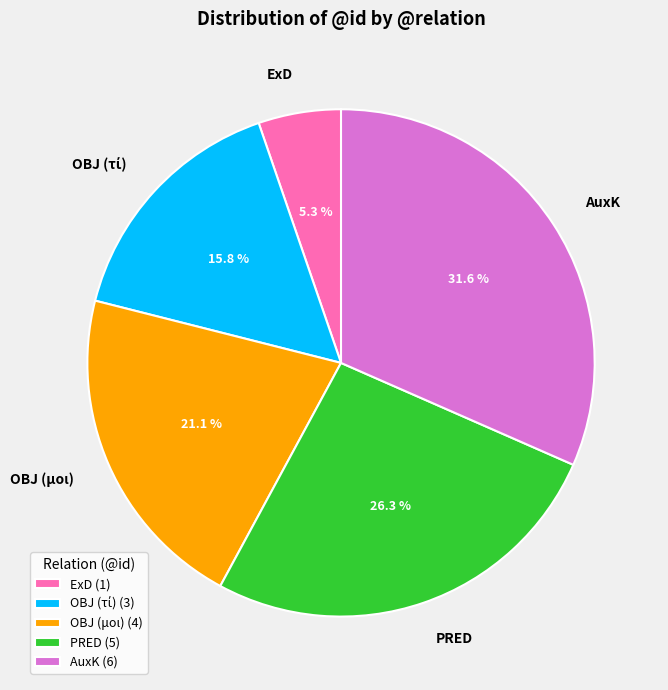

Combined, what portion of the pie is OBJ (μοι) and AuxK?

52.6%